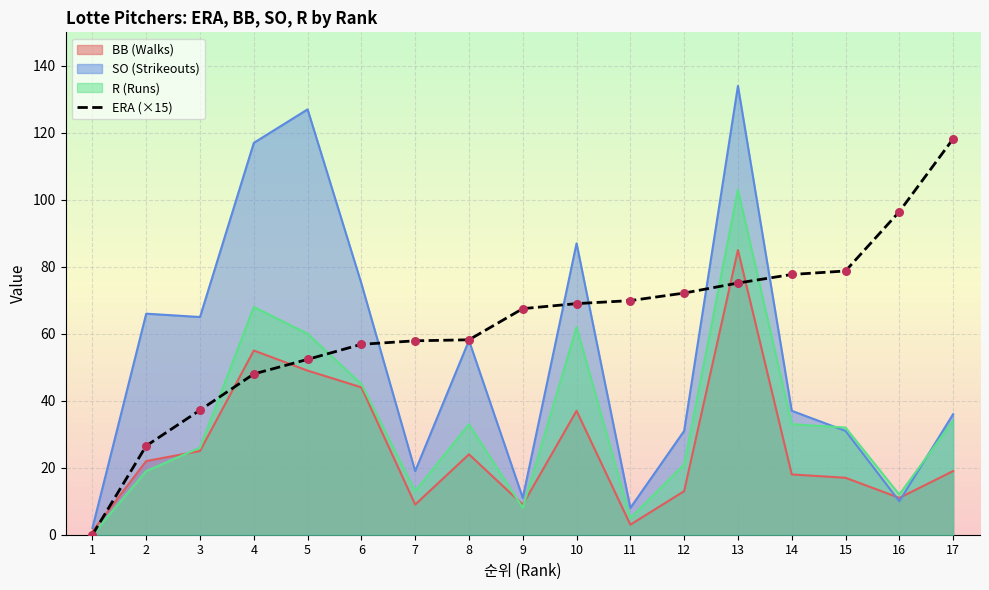

Between 9 and 13, which is larger?

13